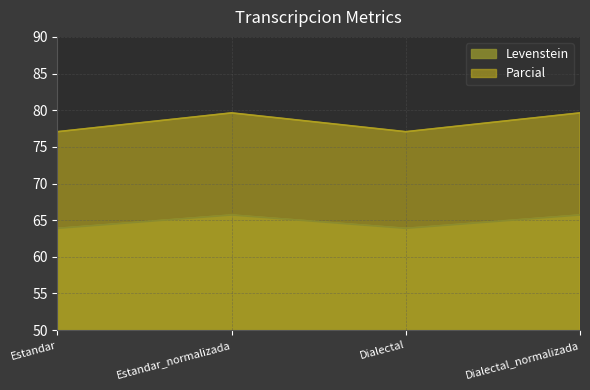

What is the minimum value shown in the chart?

63.9